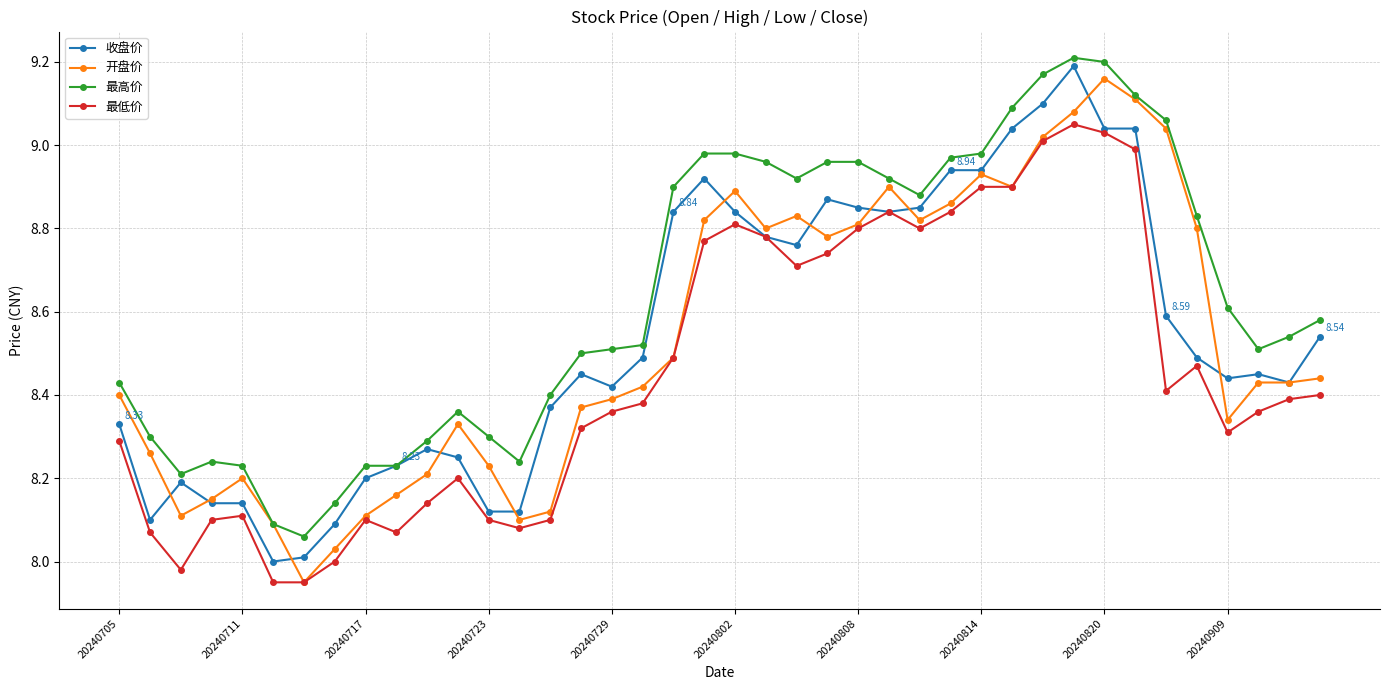

True or false: 最低价 and 最高价 intersect in this chart.

False